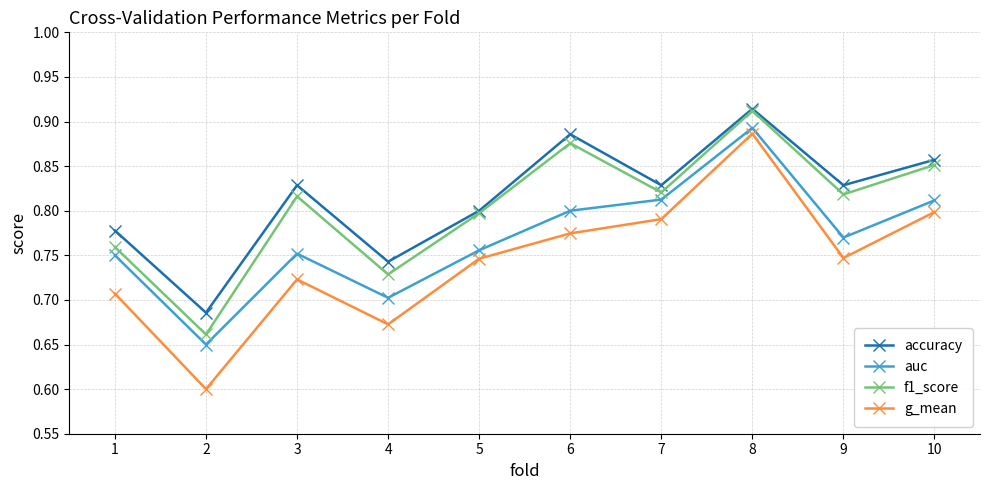

How many interior local valleys does the g_mean series have?

3